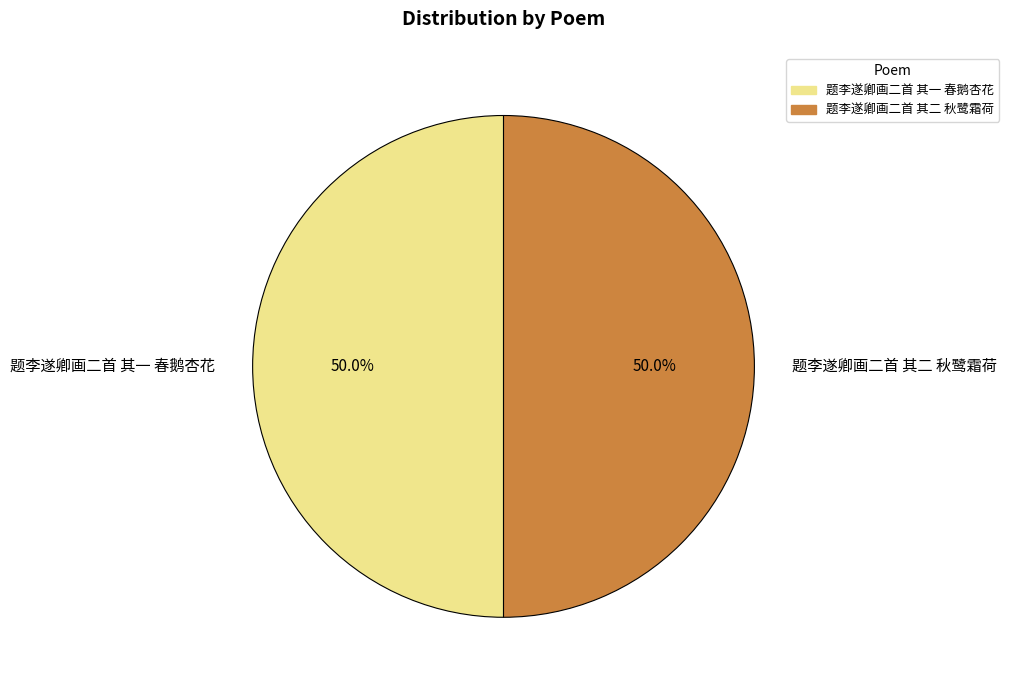

What is the total percentage of 题李遂卿画二首 其一 春鹅杏花 and 题李遂卿画二首 其二 秋鹭霜荷?

100.0%